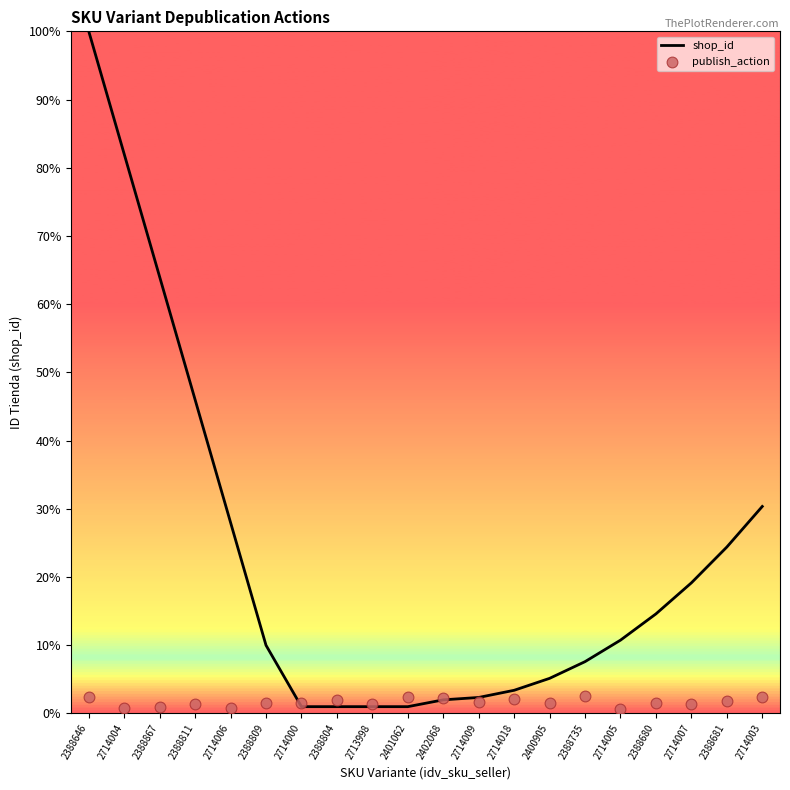

At which category is the sum across all series the highest?

2388646